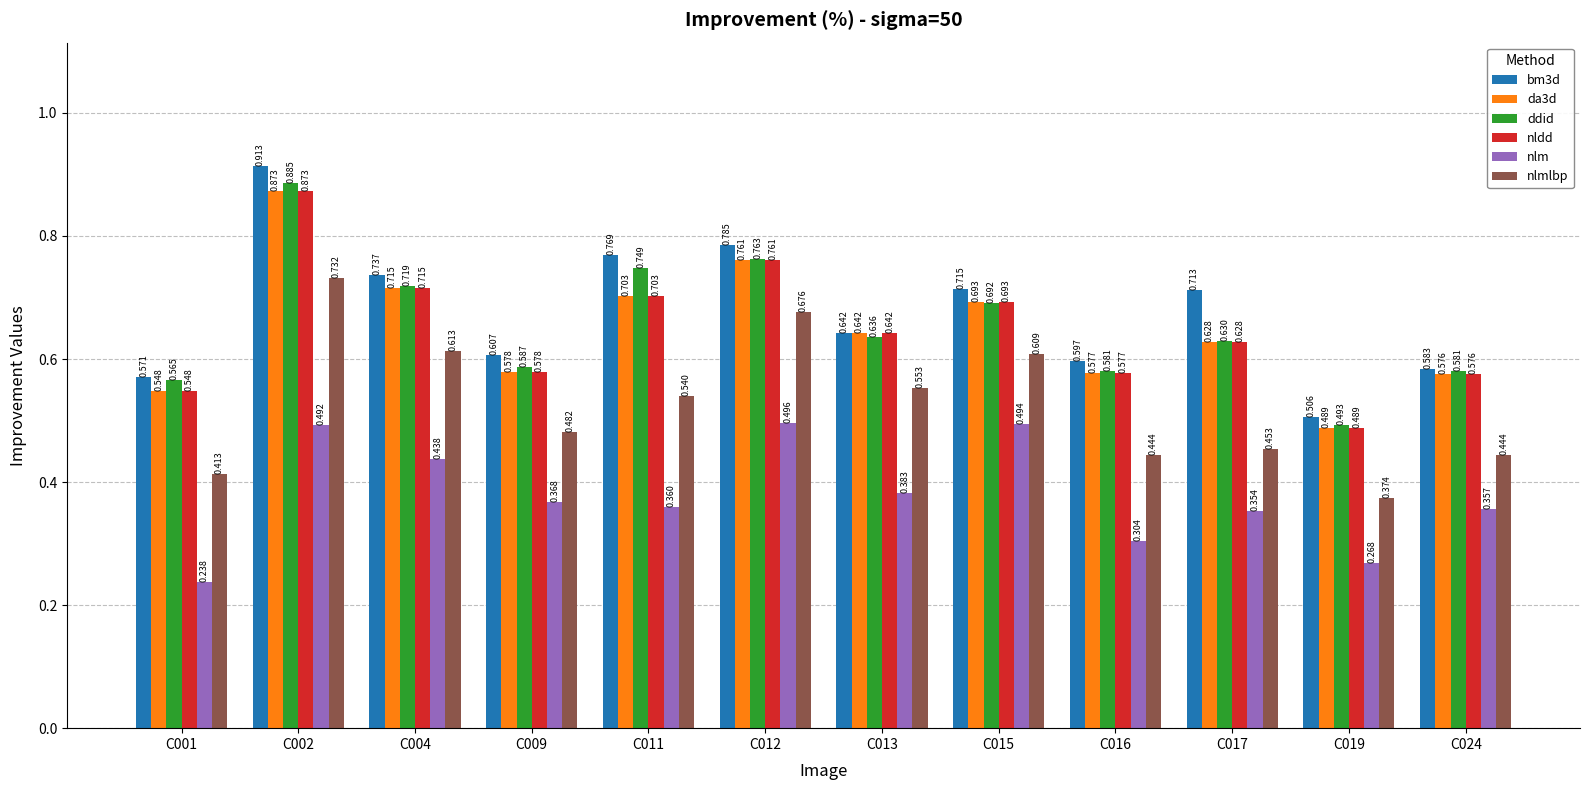

Between C009 and C019, which series saw the biggest shift?

nlmlbp